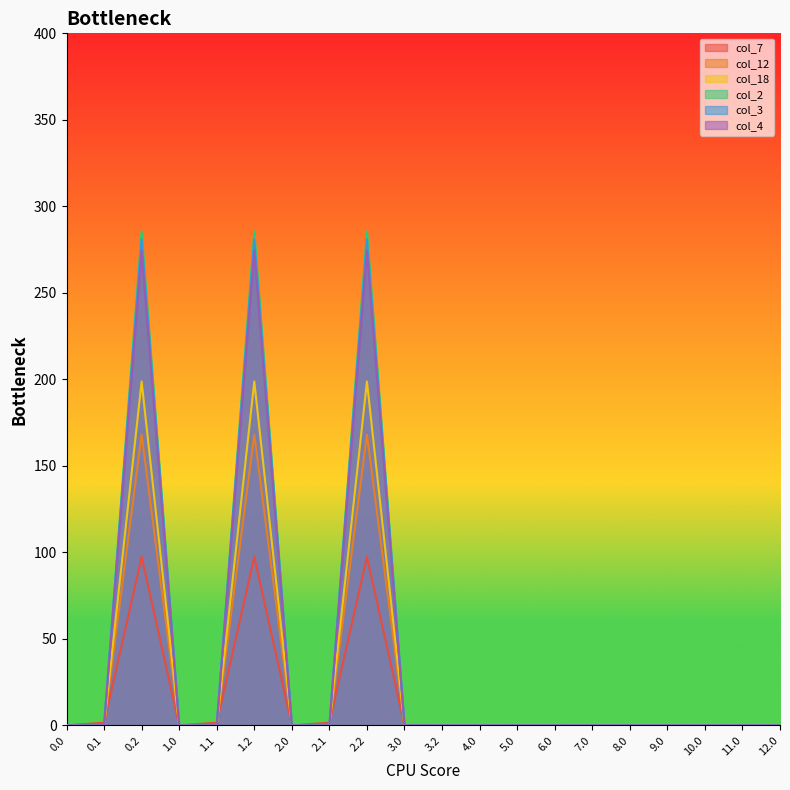

True or false: col_3 has more than 0 points higher than both neighbors.

True